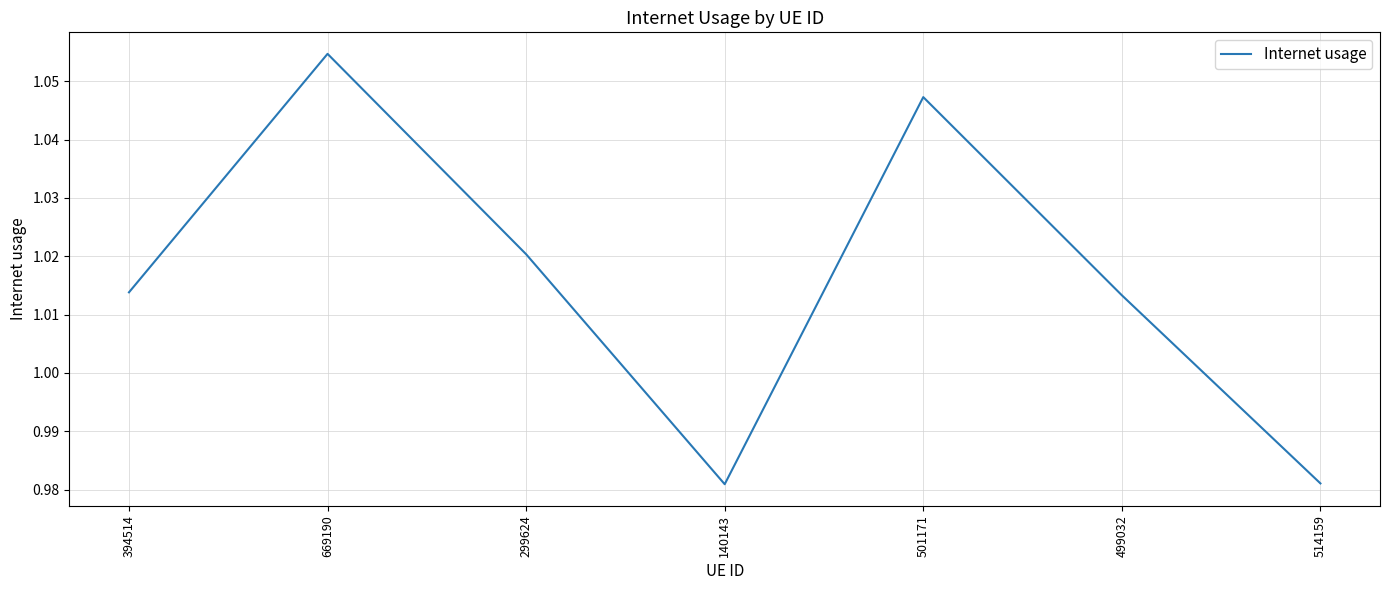

At which label does the data first exceed 1?

394514